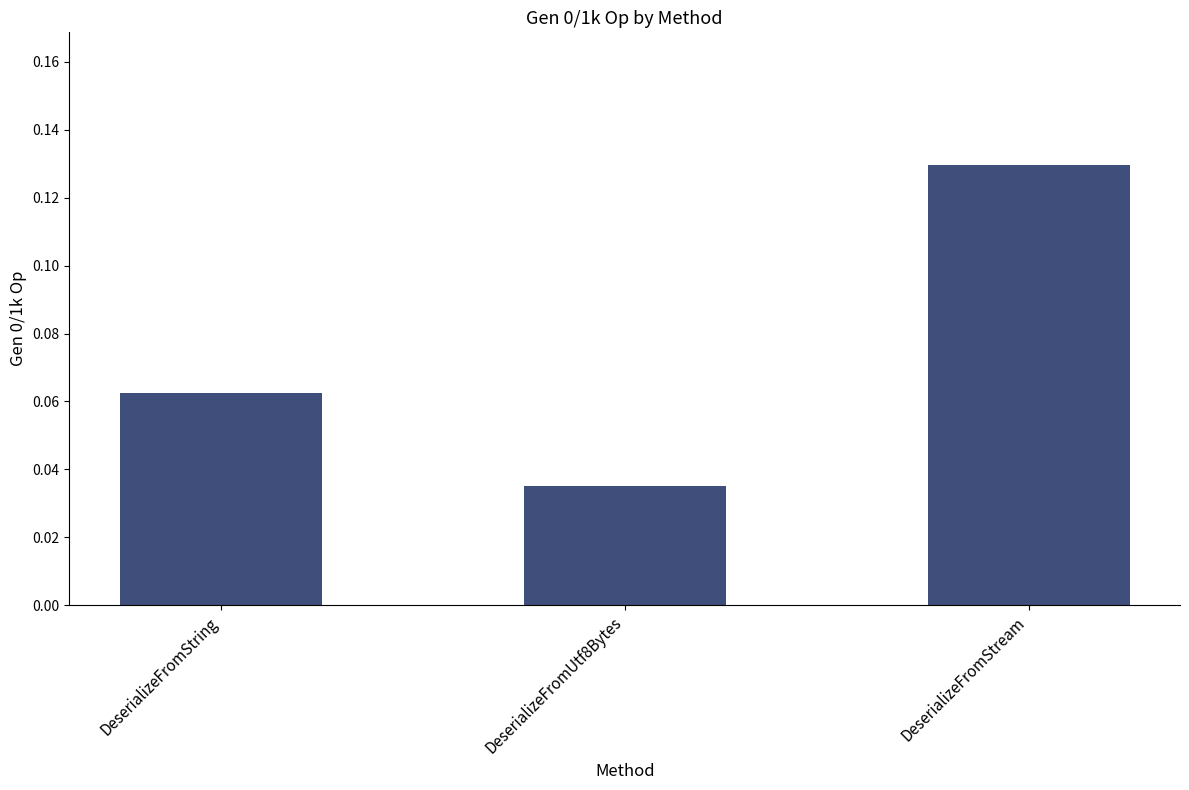

Count the number of categories in the chart.

3